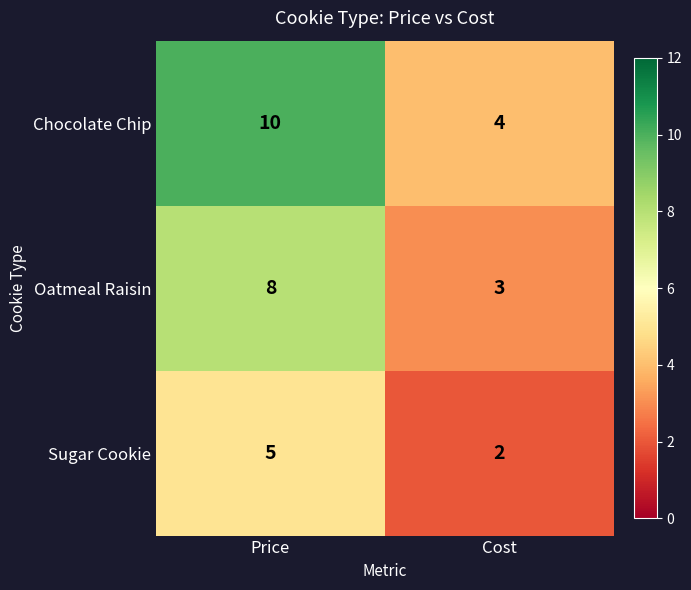

True or false: Oatmeal Raisin has a value of 8 at Price.

True